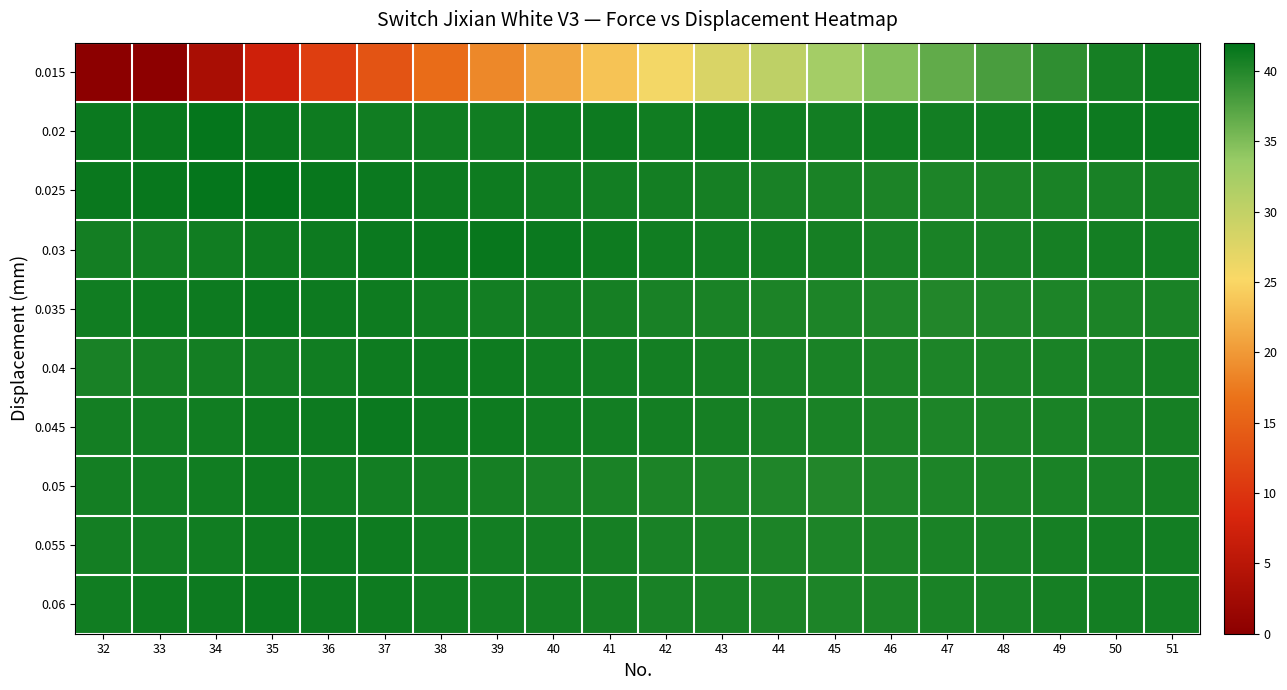

Reading left to right, extract all data points from this chart.

0.015: 32=0.0	33=0.2	34=3.2	35=7.3	36=11.0	37=13.5	38=16.1	39=18.6	40=21.1	41=23.4	42=25.7	43=28.0	44=30.3	45=32.6	46=34.7	47=36.6	48=37.9	49=39.3	50=40.7	51=41.1
0.02: 32=41.3	33=41.4	34=41.6	35=41.4	36=41.1	37=41.0	38=41.0	39=41.0	40=41.1	41=41.2	42=41.0	43=41.1	44=41.0	45=40.9	46=41.0	47=40.9	48=41.0	49=41.1	50=41.2	51=41.3
0.025: 32=41.4	33=41.5	34=41.6	35=41.7	36=41.5	37=41.3	38=41.2	39=41.1	40=41.0	41=40.9	42=40.8	43=40.7	44=40.6	45=40.5	46=40.4	47=40.3	48=40.4	49=40.5	50=40.6	51=40.7
0.03: 32=40.8	33=40.9	34=41.0	35=41.1	36=41.2	37=41.3	38=41.4	39=41.5	40=41.3	41=41.1	42=41.0	43=40.9	44=40.8	45=40.7	46=40.6	47=40.5	48=40.6	49=40.7	50=40.8	51=40.9
0.035: 32=41.0	33=41.1	34=41.2	35=41.3	36=41.2	37=41.1	38=41.0	39=40.9	40=40.8	41=40.7	42=40.6	43=40.5	44=40.4	45=40.3	46=40.2	47=40.1	48=40.2	49=40.3	50=40.4	51=40.5
0.04: 32=40.6	33=40.7	34=40.8	35=40.9	36=41.0	37=41.1	38=41.2	39=41.1	40=41.0	41=40.9	42=40.8	43=40.7	44=40.6	45=40.5	46=40.4	47=40.3	48=40.4	49=40.5	50=40.6	51=40.7
0.045: 32=40.8	33=40.9	34=41.0	35=41.1	36=41.2	37=41.3	38=41.2	39=41.1	40=41.0	41=40.9	42=40.8	43=40.7	44=40.6	45=40.5	46=40.4	47=40.3	48=40.4	49=40.5	50=40.6	51=40.7
0.05: 32=40.8	33=40.9	34=41.0	35=41.1	36=41.0	37=40.9	38=40.8	39=40.7	40=40.6	41=40.5	42=40.4	43=40.3	44=40.2	45=40.1	46=40.2	47=40.3	48=40.4	49=40.5	50=40.6	51=40.7
0.055: 32=40.8	33=40.9	34=41.0	35=41.1	36=41.2	37=41.1	38=41.0	39=40.9	40=40.8	41=40.7	42=40.6	43=40.5	44=40.4	45=40.3	46=40.4	47=40.5	48=40.6	49=40.7	50=40.8	51=40.9
0.06: 32=41.0	33=41.1	34=41.2	35=41.3	36=41.2	37=41.1	38=41.0	39=40.9	40=40.8	41=40.7	42=40.6	43=40.5	44=40.4	45=40.3	46=40.4	47=40.5	48=40.6	49=40.7	50=40.8	51=40.9